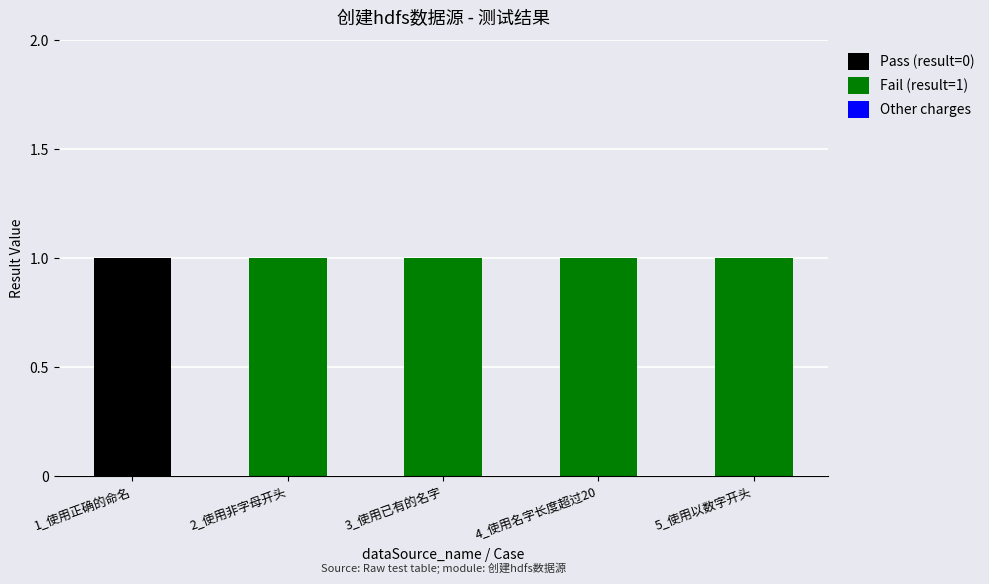

Is it true that Pass (result=0) equals 1 at 1_使用正确的命名?

True